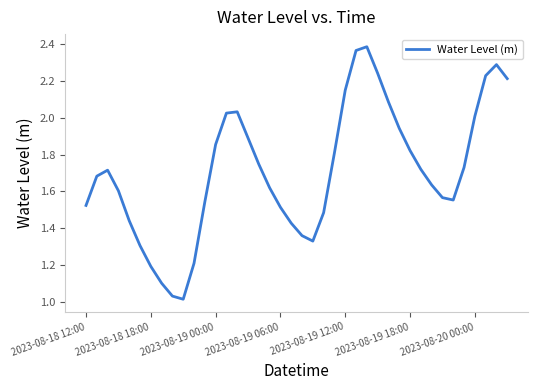

Is this an area chart (filled region under the line)?

No